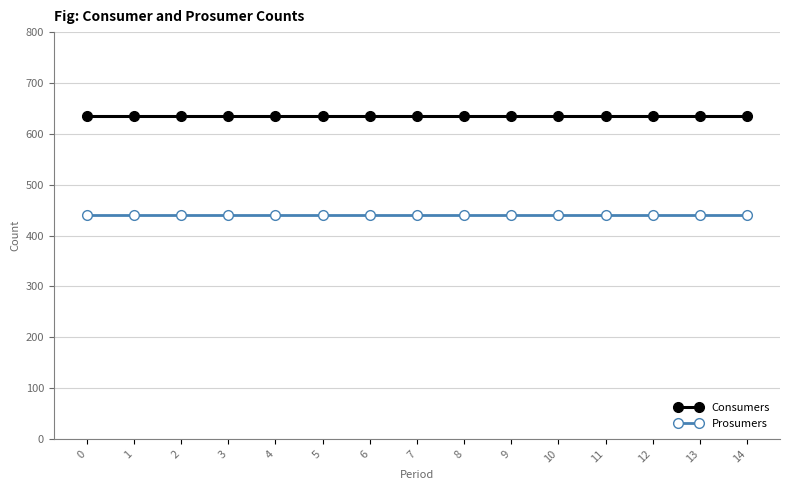

What is the spread (max minus min) of values at 6?

195